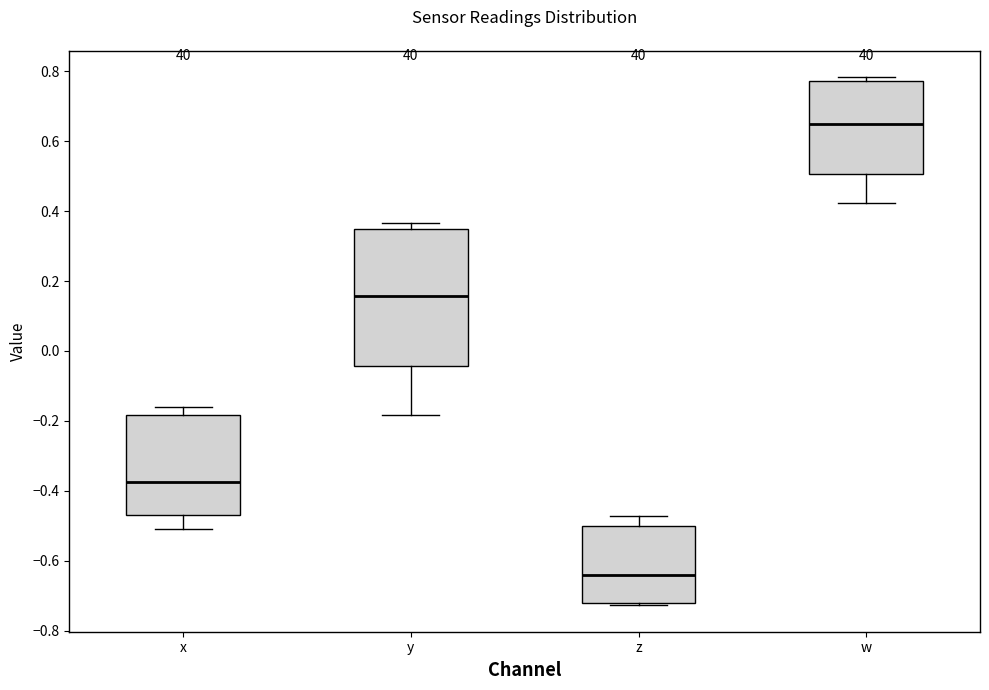

Where does the lower whisker of the box for y end on the y-axis? The values are not printed on the chart, so give them approximately, as read against the axis.

-0.18